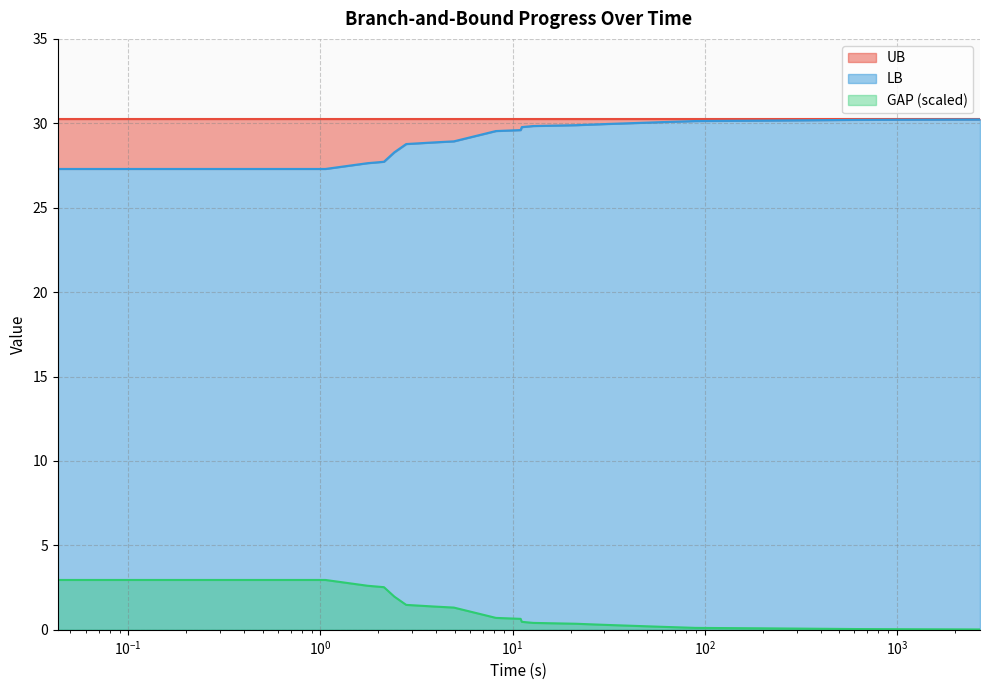

How many data points in LB are less than 29?

12